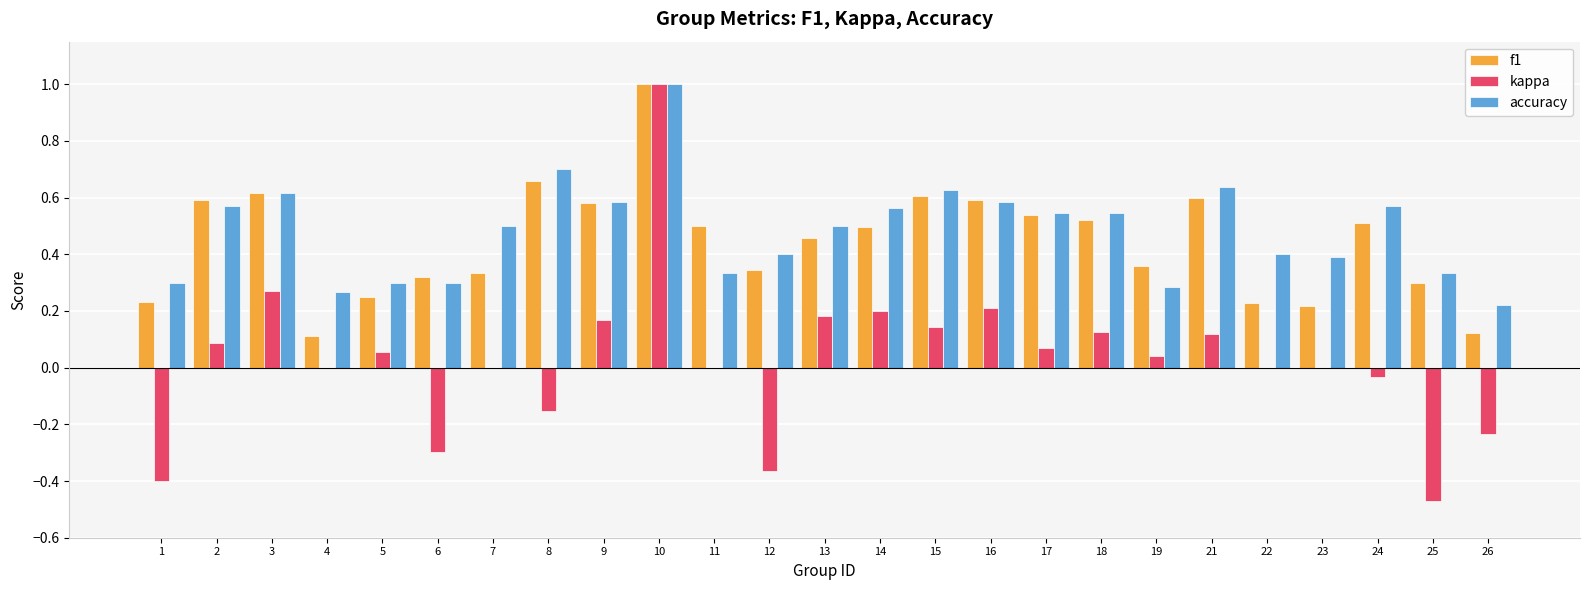

Are the bars grouped side by side (vs. stacked)?

Yes